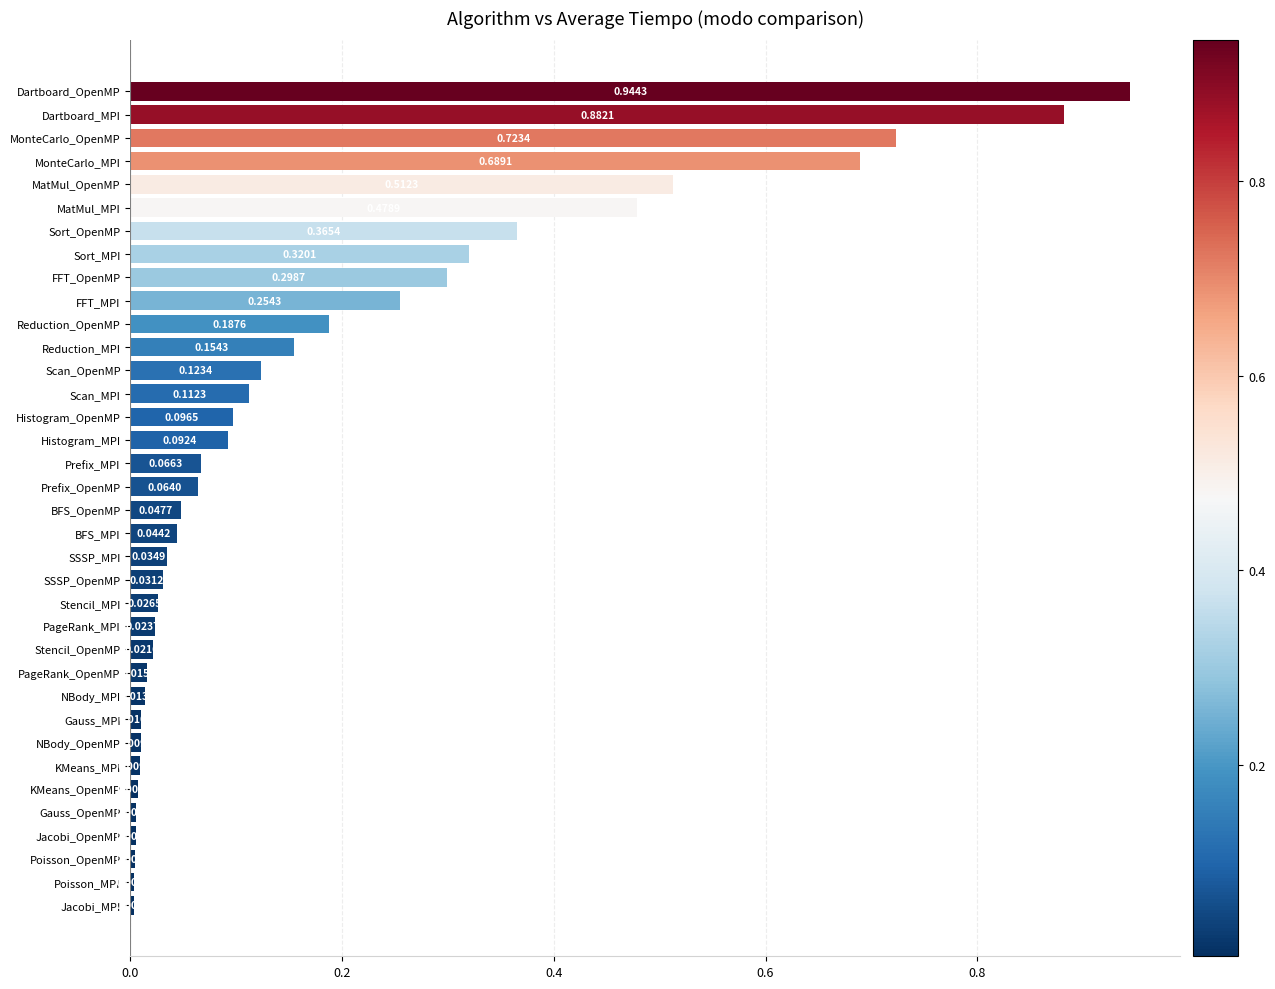

What is the label of the 11th bar from the top?

Reduction_OpenMP